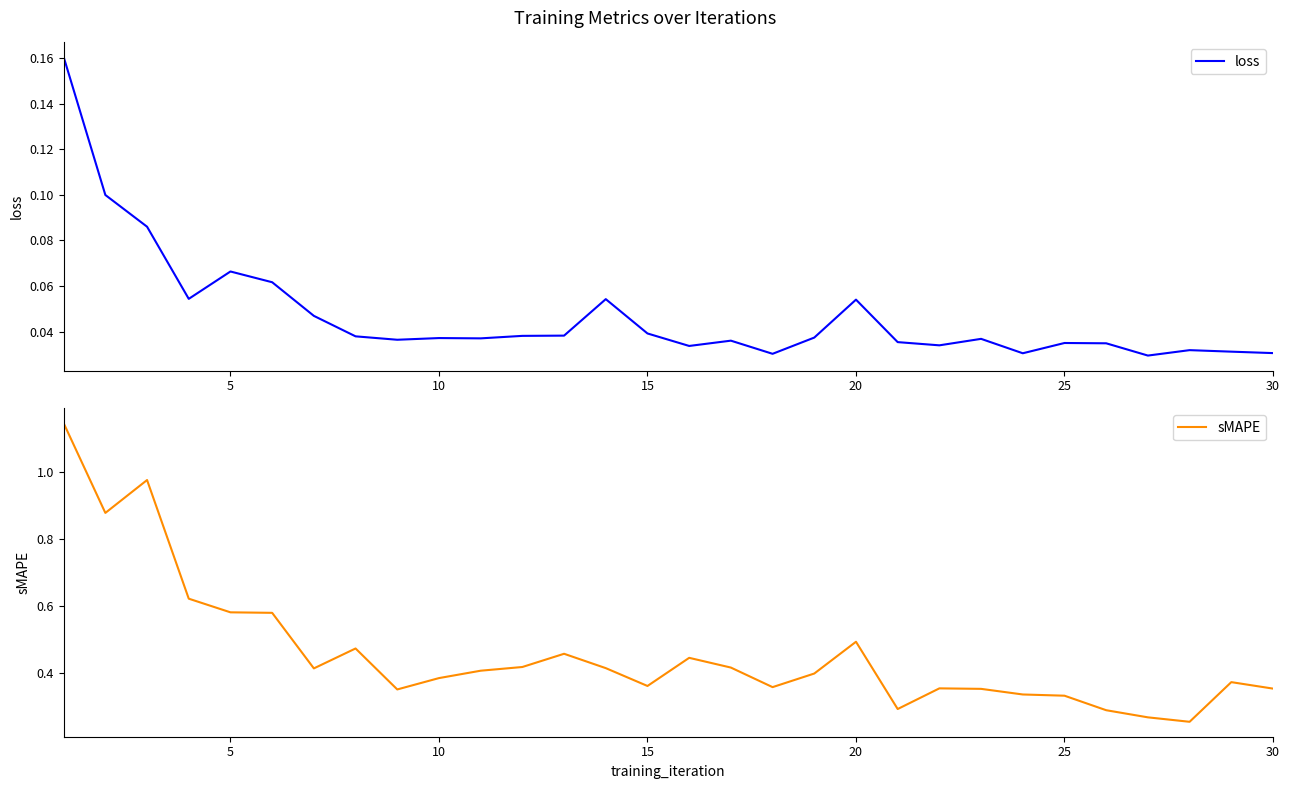

What is the sum of all loss values?

1.4